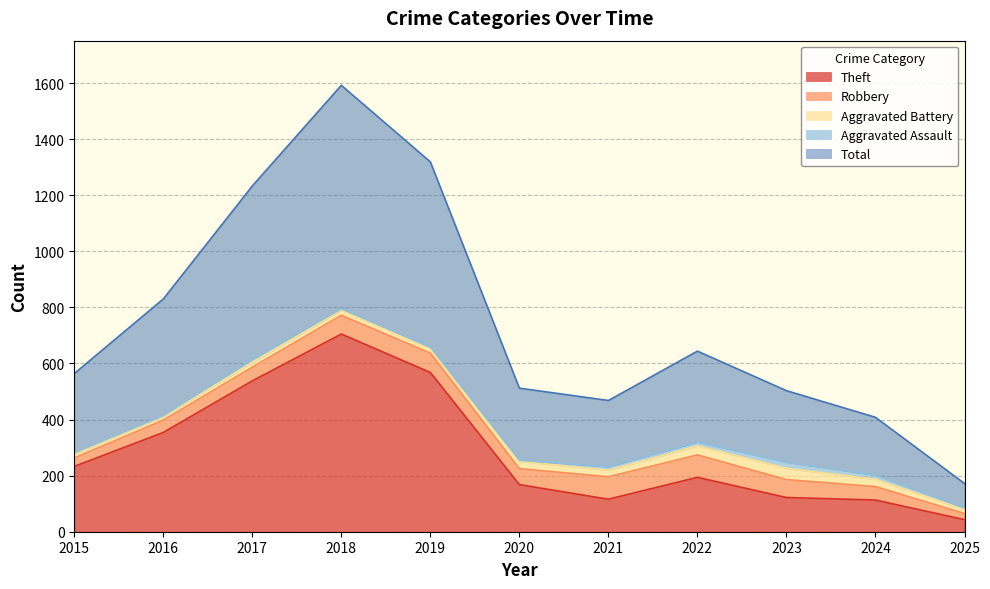

Reading right to left, extract all data points from this chart.

Theft: 2025=43	2024=113	2023=122	2022=194	2021=116	2020=168	2019=568	2018=705	2017=538	2016=354	2015=233
Robbery: 2025=22	2024=48	2023=64	2022=80	2021=80	2020=57	2019=69	2018=67	2017=49	2016=44	2015=30
Aggravated Battery: 2025=14	2024=26	2023=40	2022=32	2021=23	2020=26	2019=14	2018=18	2017=17	2016=13	2015=13
Aggravated Assault: 2025=6	2024=15	2023=22	2022=14	2021=13	2020=4	2019=8	2018=5	2017=12	2016=3	2015=6
Total: 2025=87	2024=206	2023=255	2022=324	2021=236	2020=257	2019=660	2018=797	2017=617	2016=416	2015=282